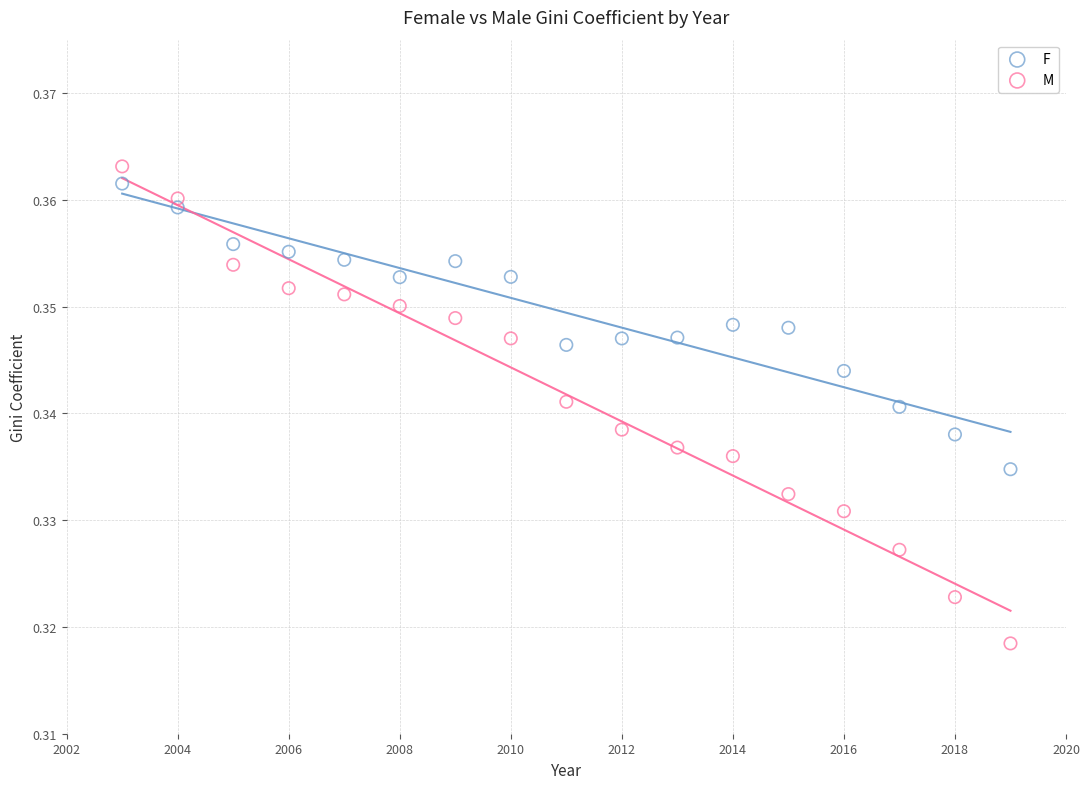

Which series reaches the minimum Y coordinate?

M